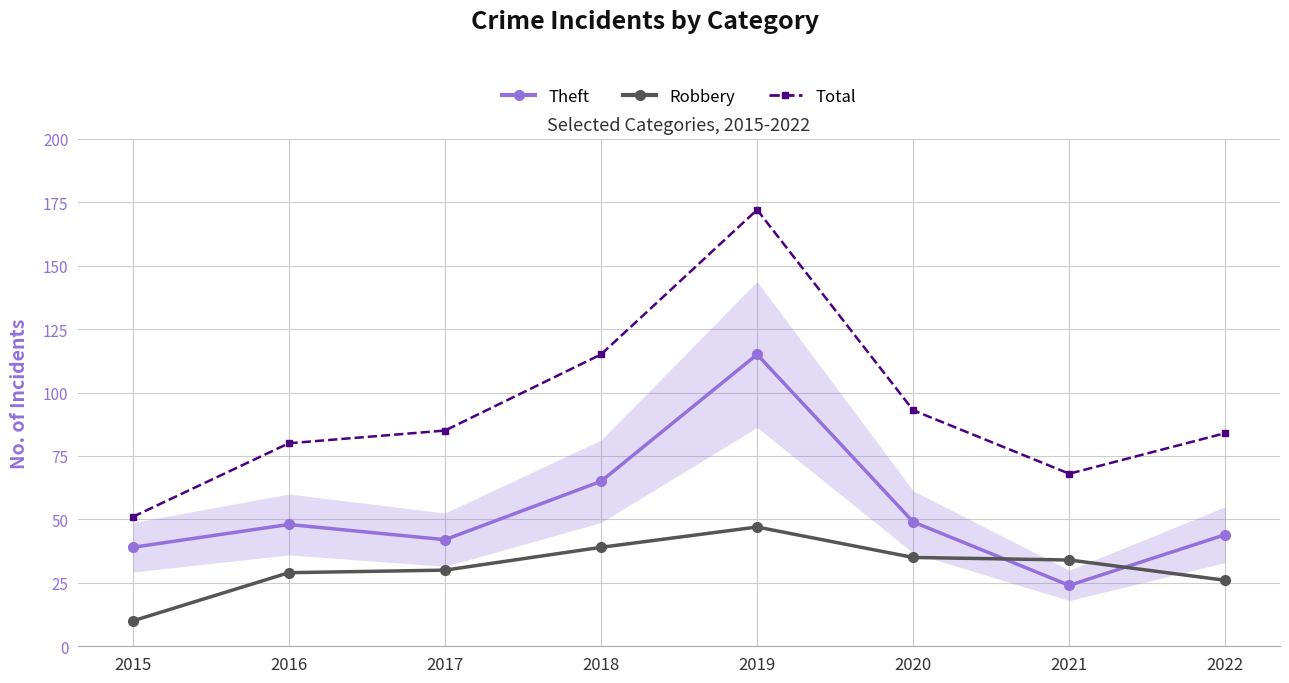

Is the value of Theft at 2022 greater than the value of Total at 2016?

No